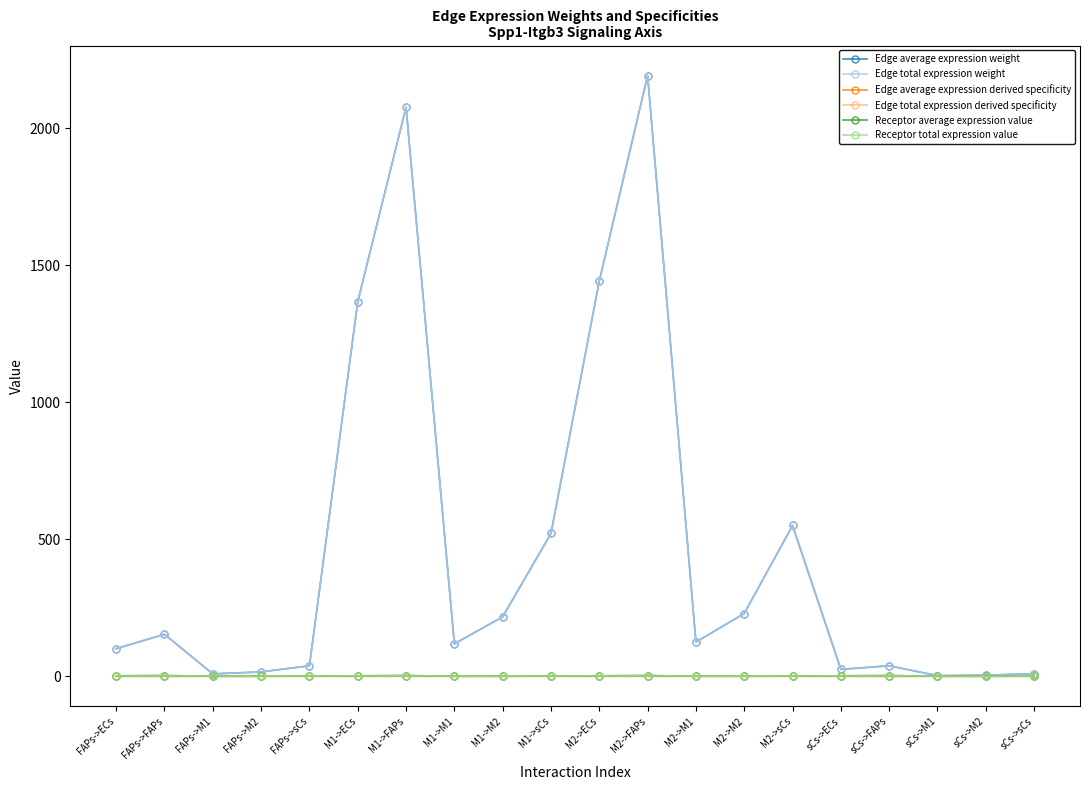

Which category has the highest value across all series?

M2->FAPs